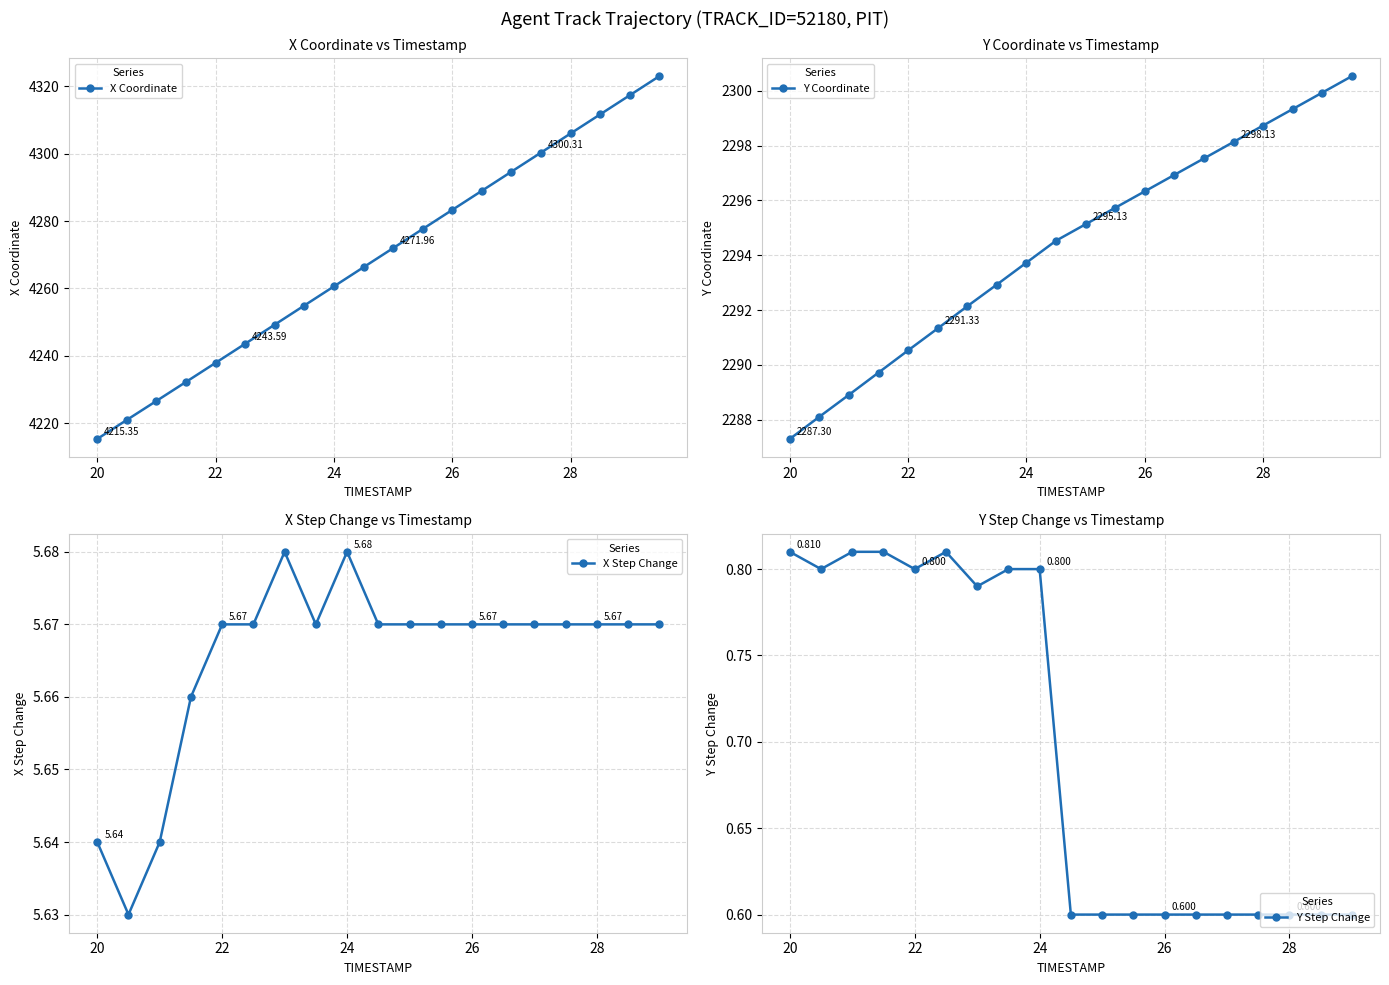

Rank the series by their maximum value, from lowest to highest.

Y, X